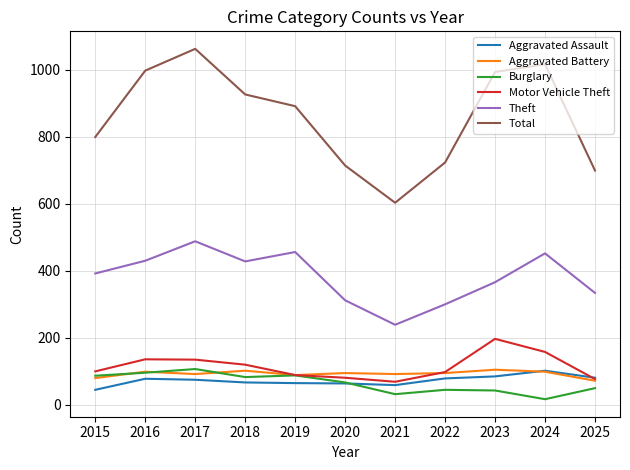

Which series has the largest total across all categories?

Total